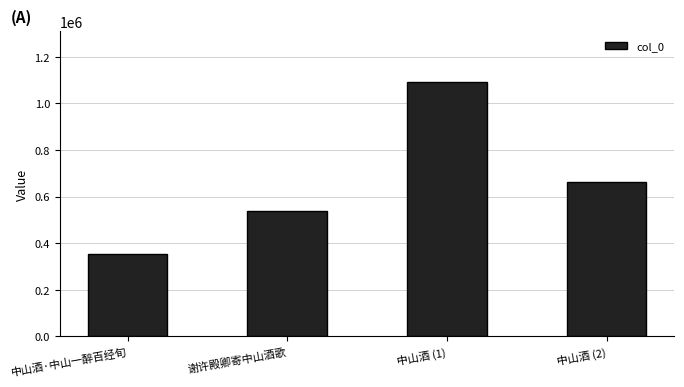

Where does the data first go above 662563?

中山酒 (1)